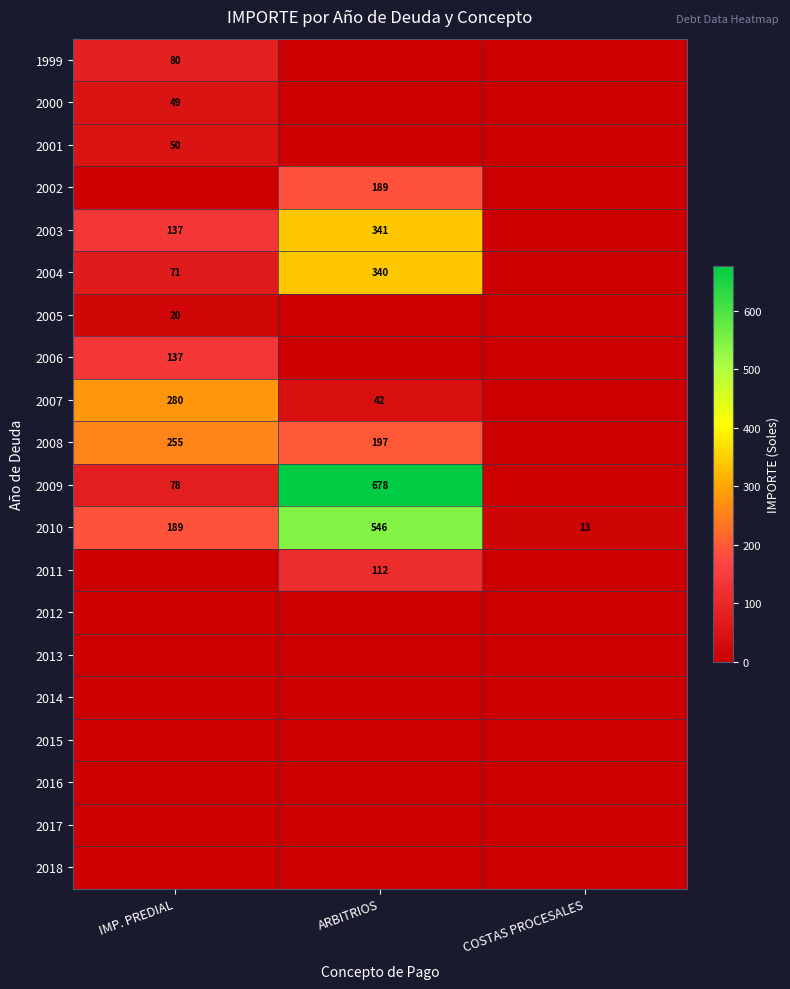

The 2006 series shows 65 at IMP. PREDIAL. True or false?

False